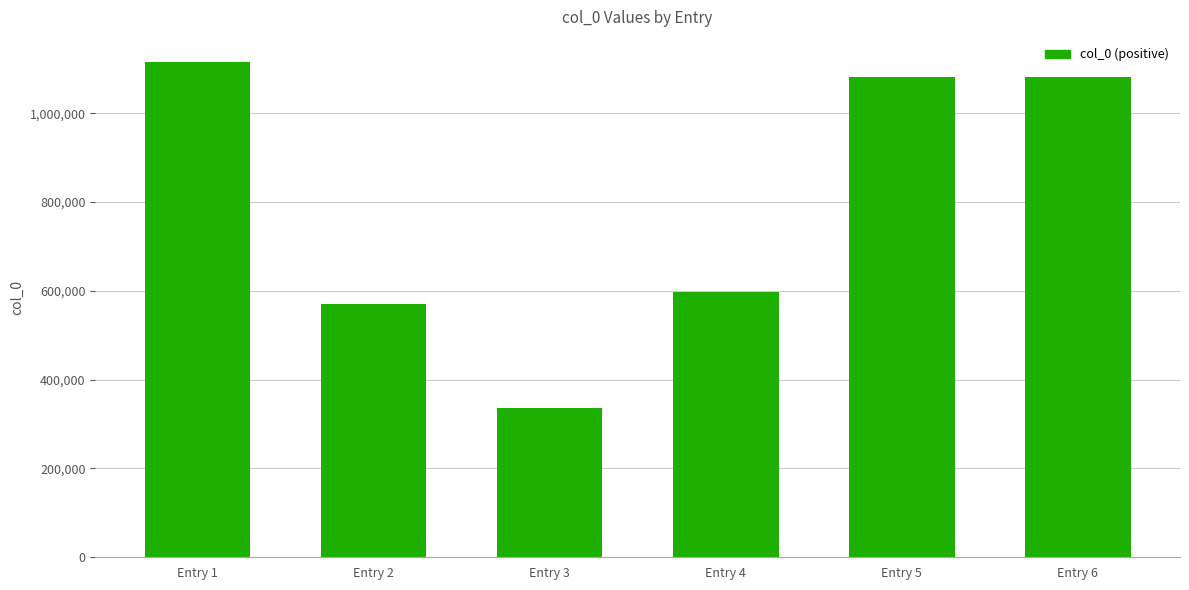

What is the change in value from Entry 2 to Entry 3?

-234410